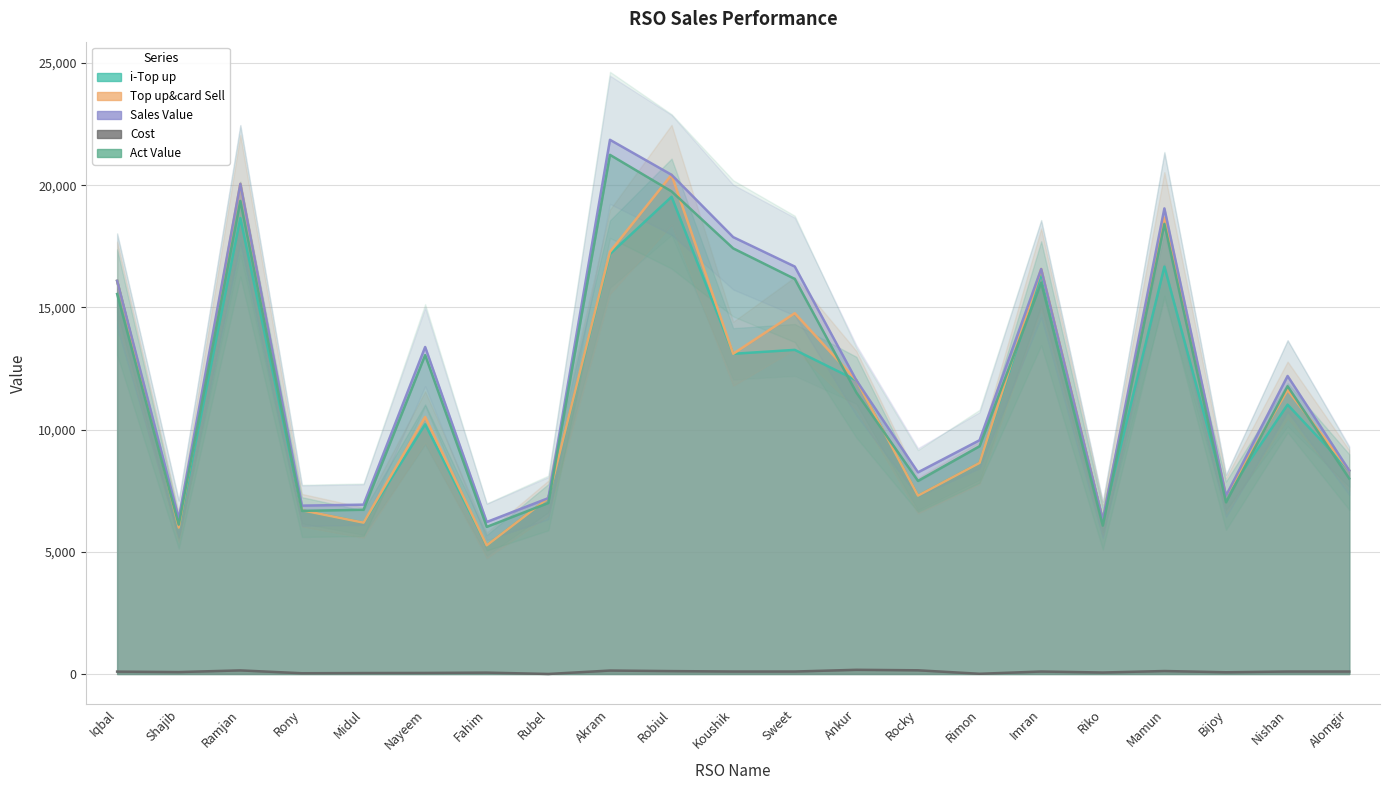

True or false: Sales Value and i-Top up intersect in this chart.

False